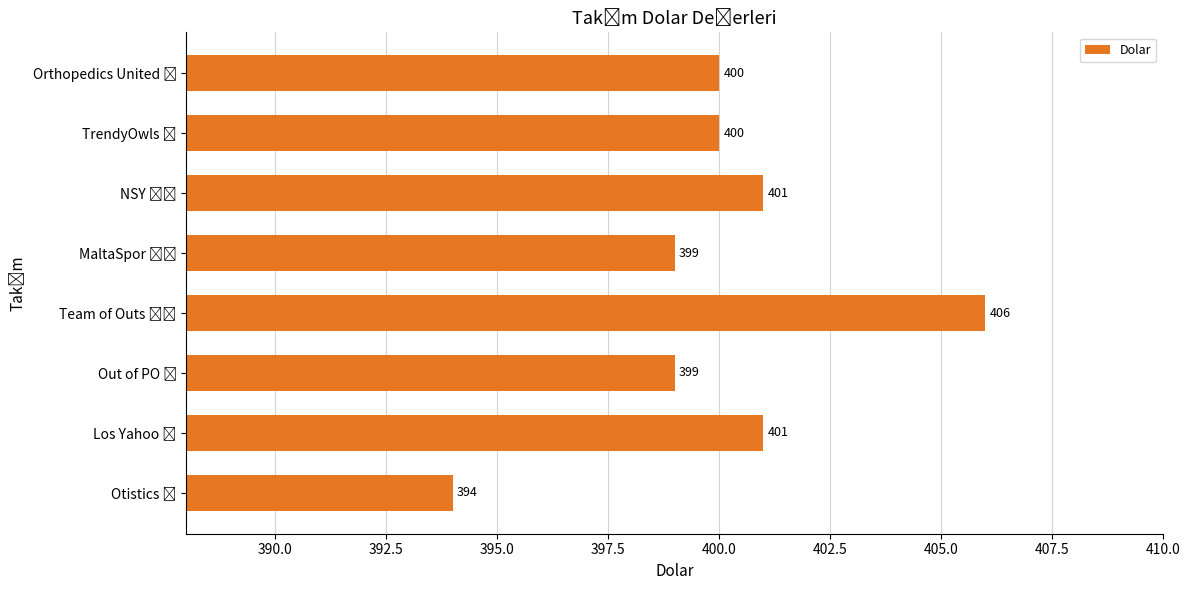

What is the smallest value displayed?

394